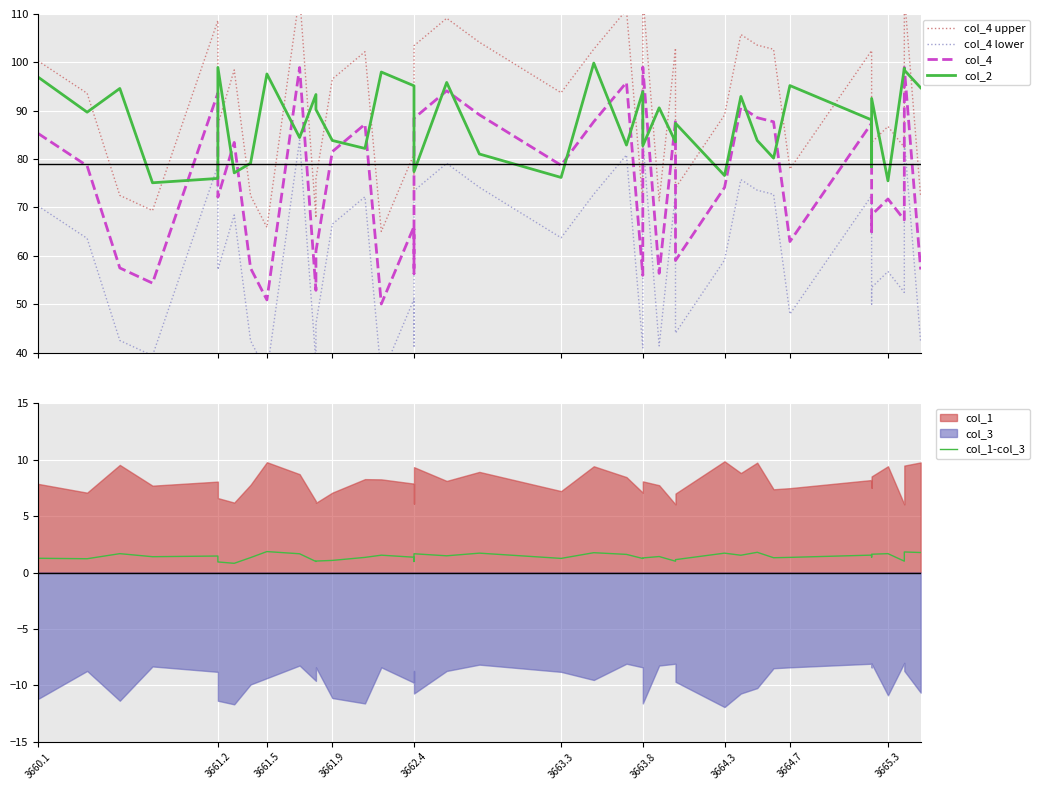

How many data points does each series have?

40